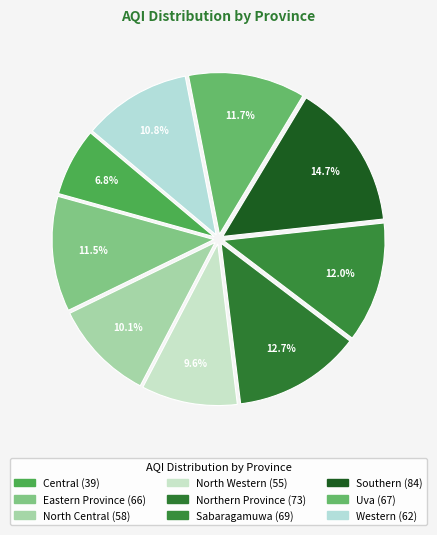

To the nearest percent, what portion does Central represent?

7%